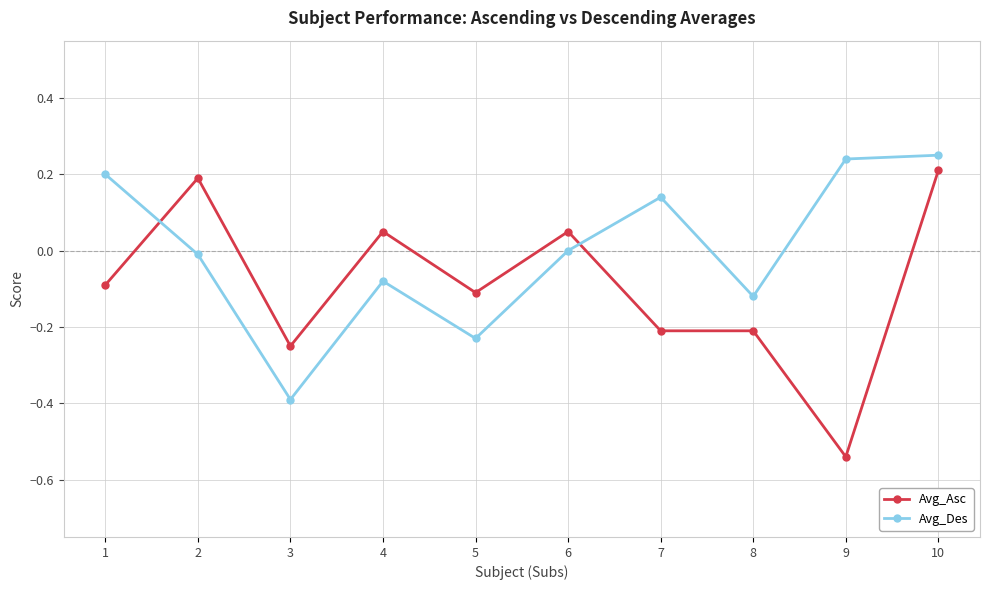

How many positive values does the Avg_Asc series have?

4